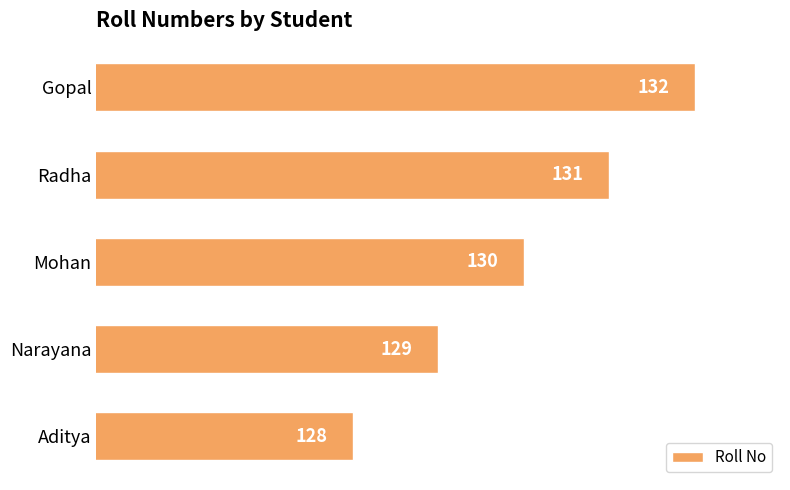

Reading bottom to top, what are all the values shown in this chart?

128	129	130	131	132